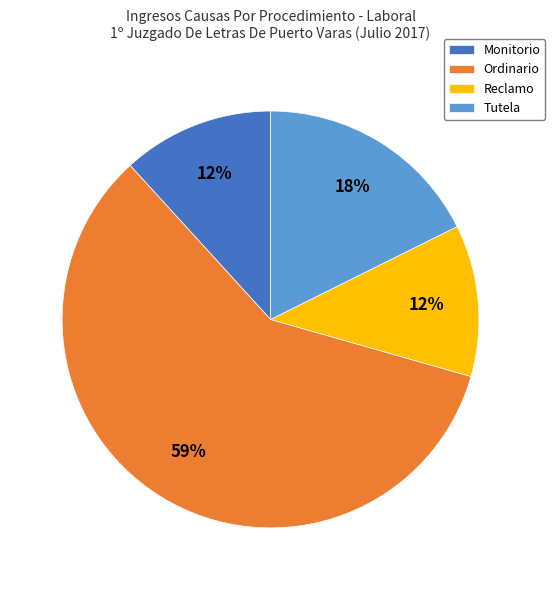

Which slice is the largest?

Ordinario